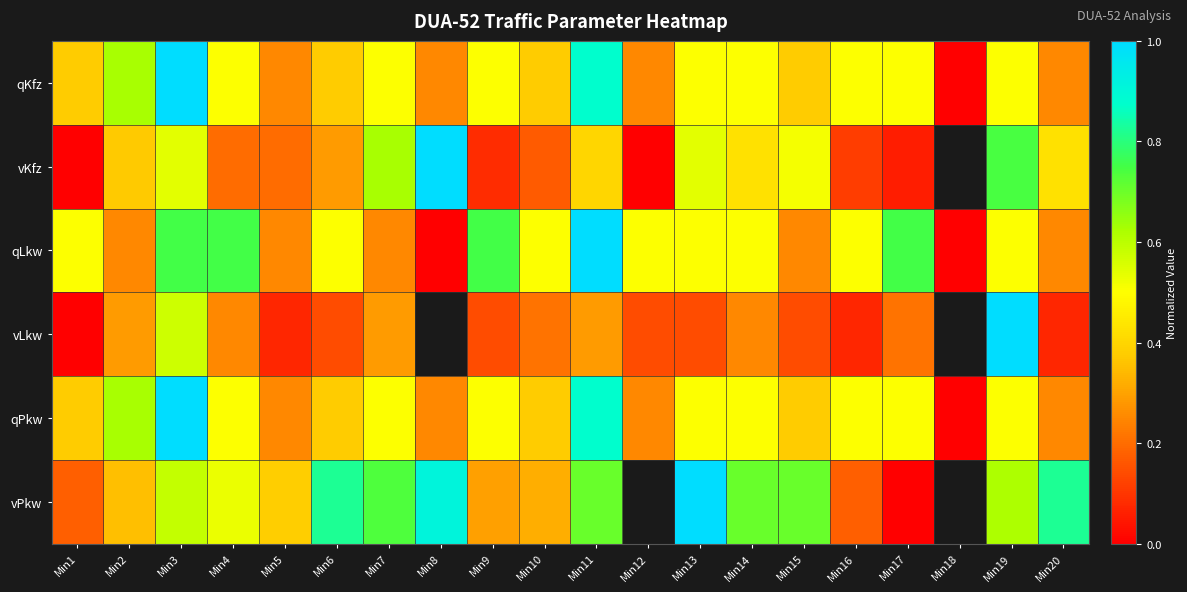

True or false: vKfz has a value of 0.2 at Min16.

False